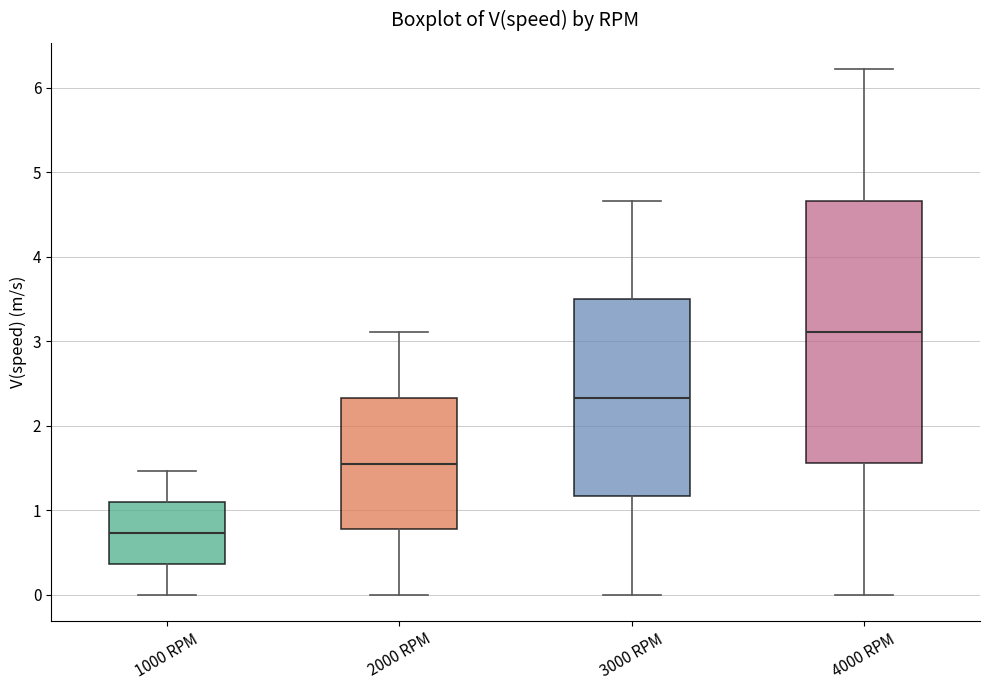

Which box is the tallest, from its lower edge to its upper edge?

4000 RPM